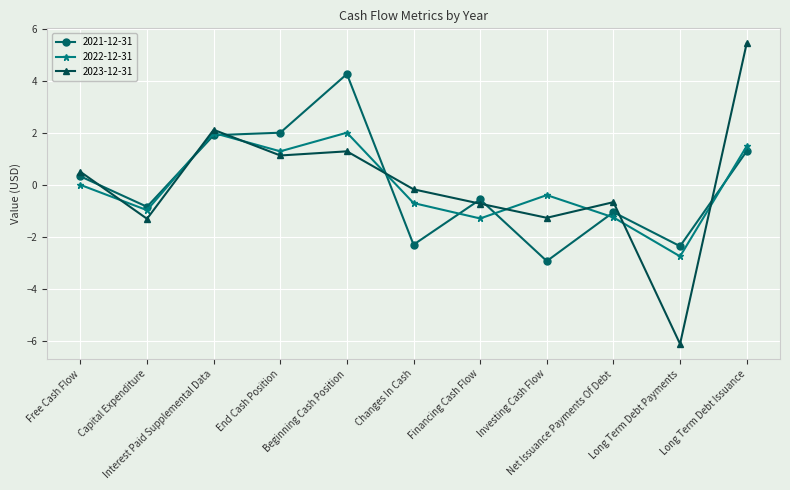

Which series has the widest spread of values?

2023-12-31